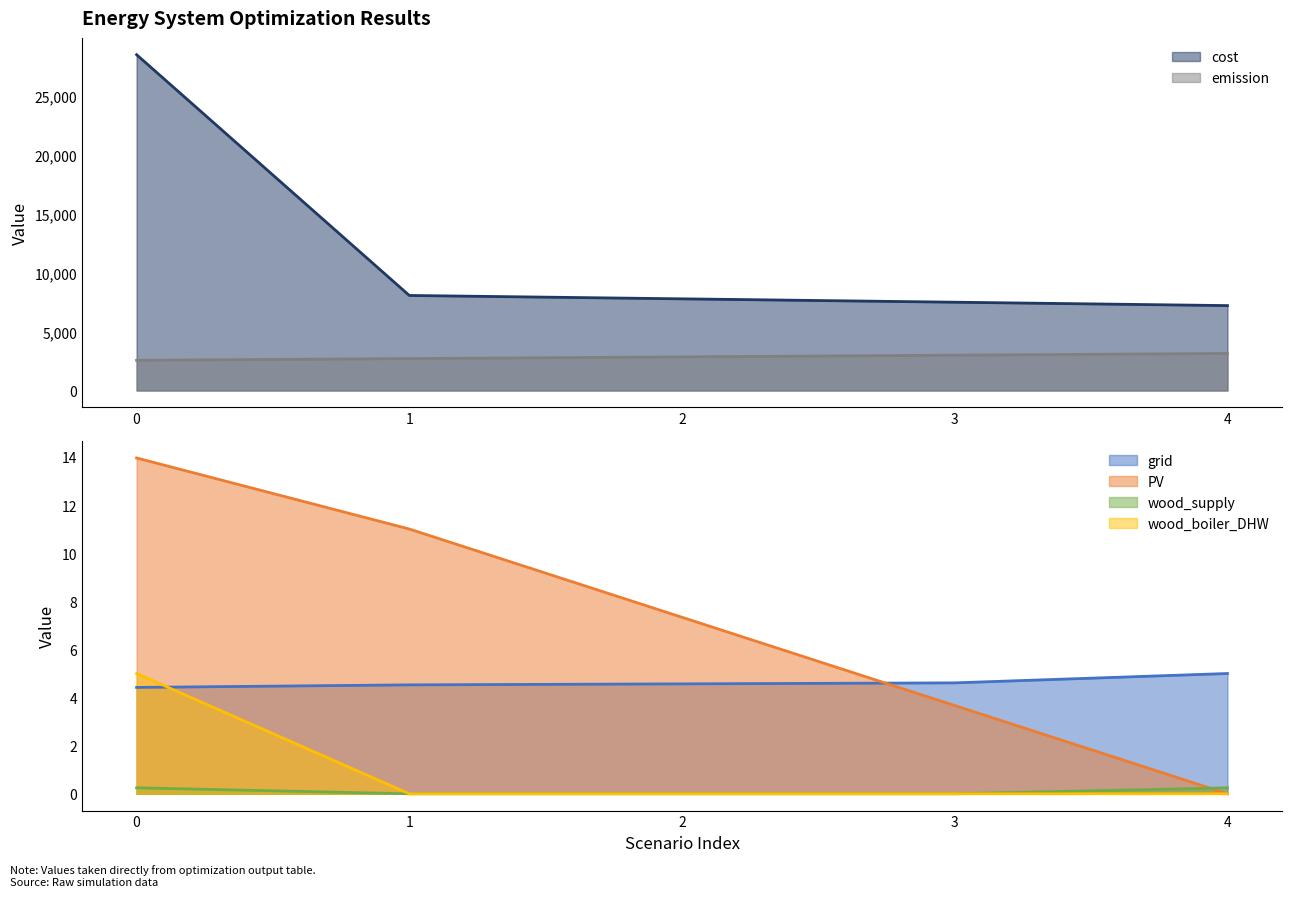

Between 1 and 2, which series saw the biggest shift?

cost